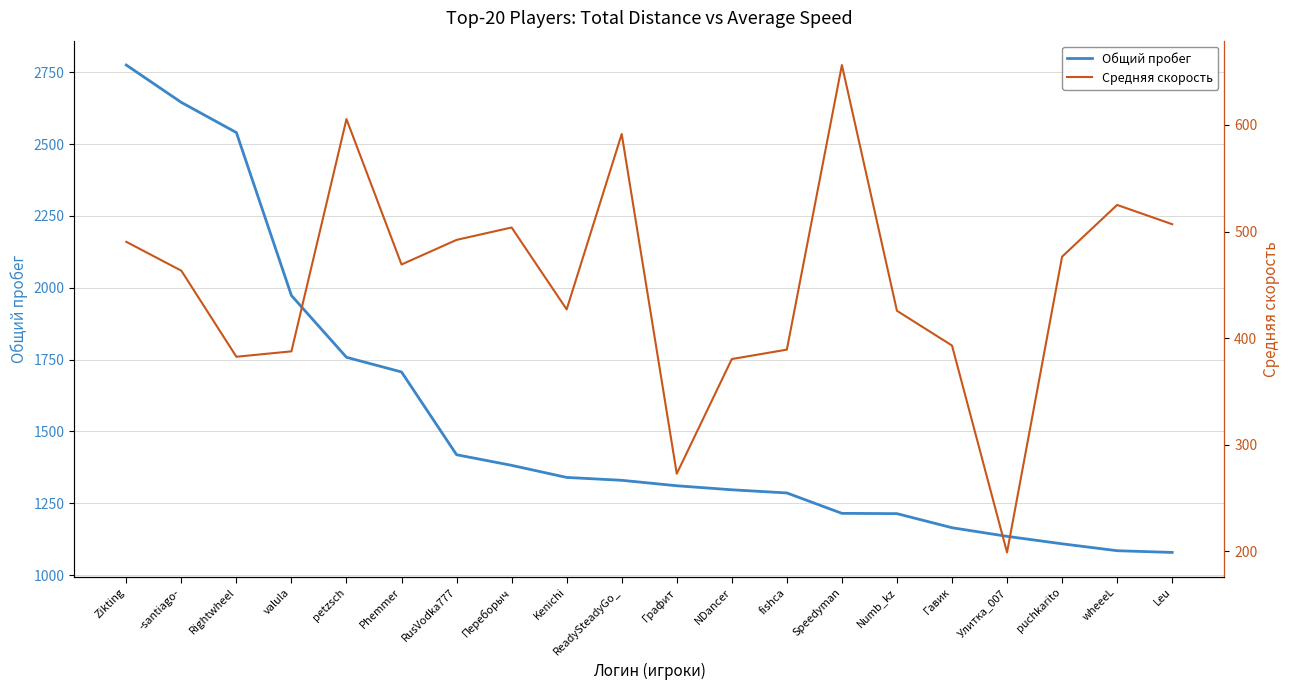

Reading right to left, extract all data points from this chart.

Общий пробег: 1079.0	1085.0	1109.0	1135.0	1165.0	1214.0	1215.0	1286.0	1297.0	1311.0	1330.0	1340.0	1382.0	1419.0	1707.0	1758.0	1973.0	2540.0	2645.0	2775.0
Средняя скорость: 506.9	525.0	476.5	199.0	393.1	425.7	656.3	389.3	380.4	272.9	591.5	427.0	503.9	492.2	469.1	605.5	387.7	382.6	463.3	490.4